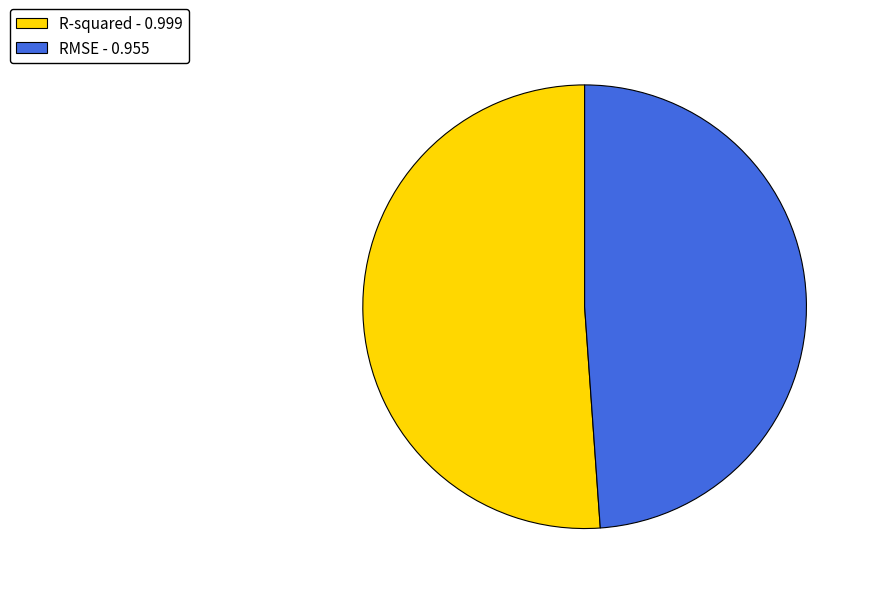

Combined, do R-squared and RMSE account for over 50%?

Yes